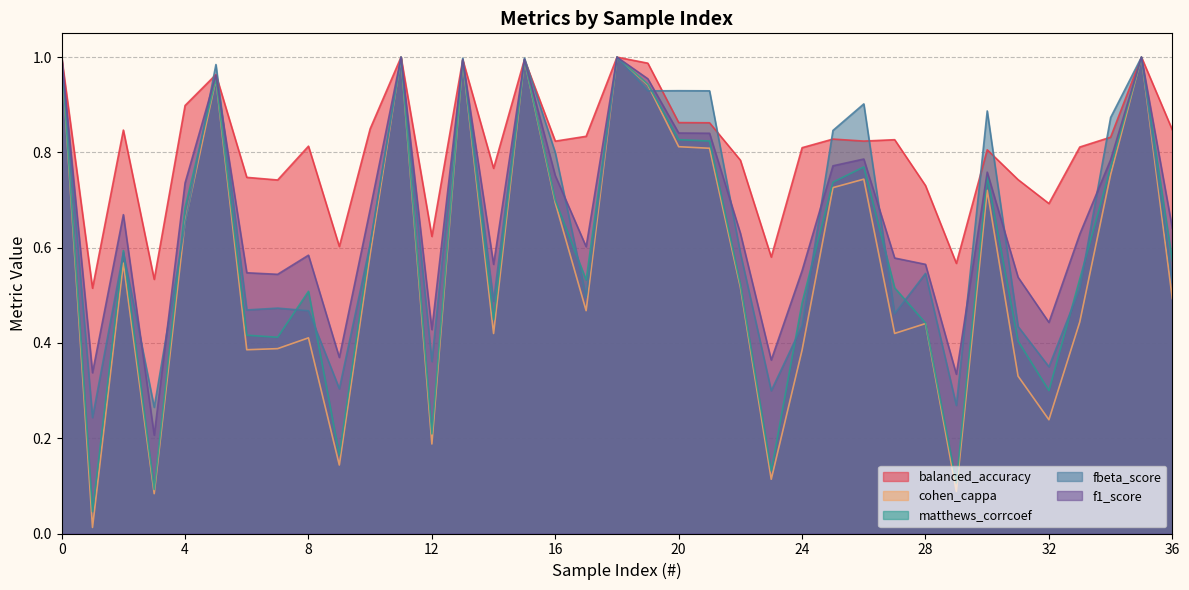

The value of f1_score at 1 is 0.5. True or false?

False